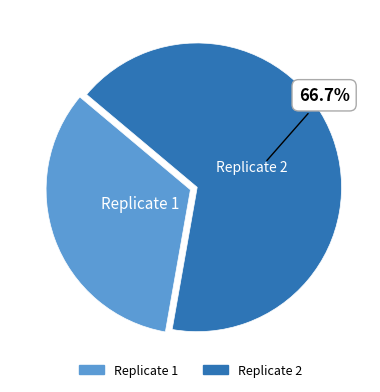

True or false: Replicate 2 accounts for 67% of the total.

True